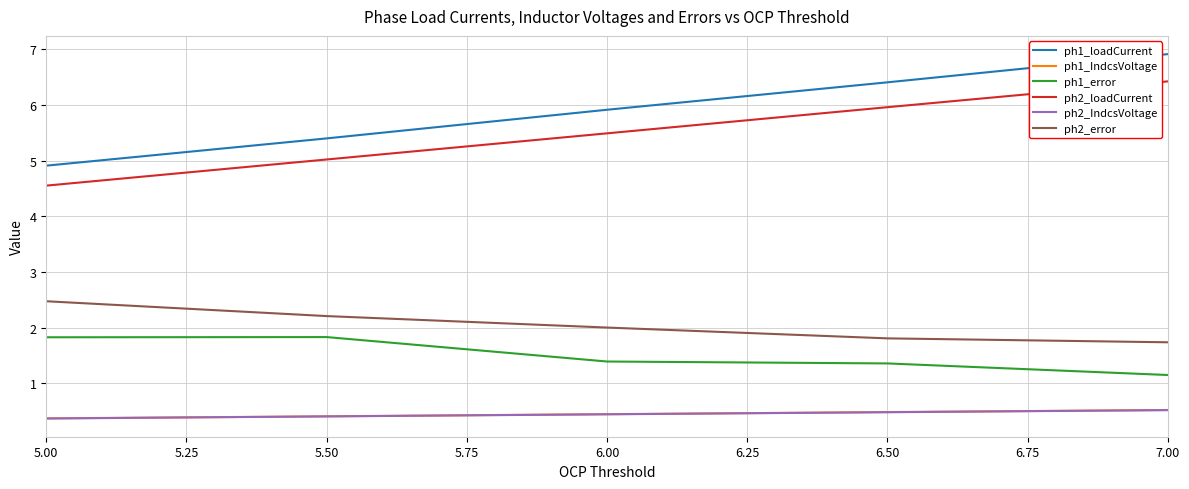

What is the spread (max minus min) of values at 5.50?

5.0